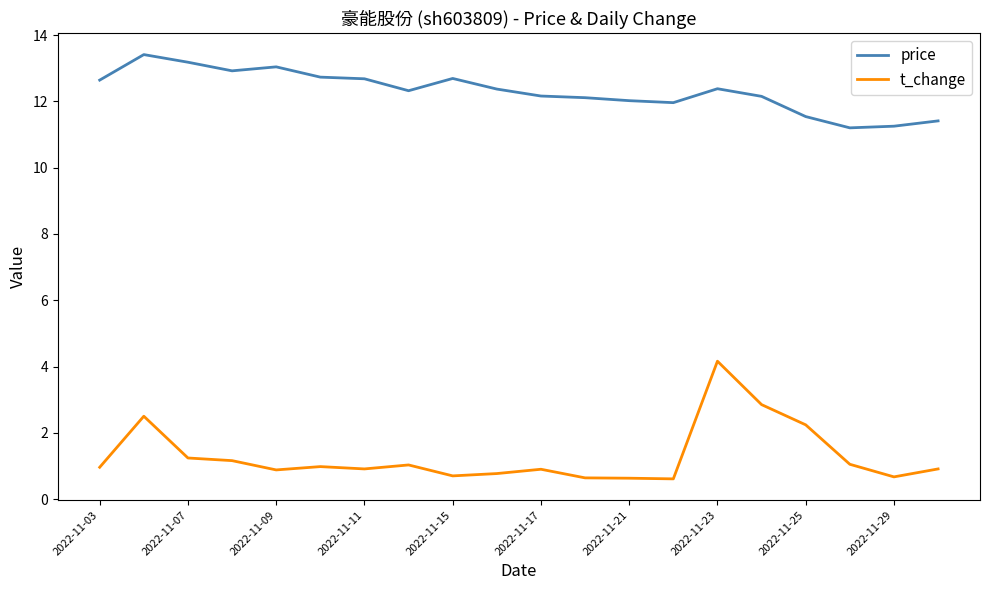

Which series has the largest total across all categories?

price